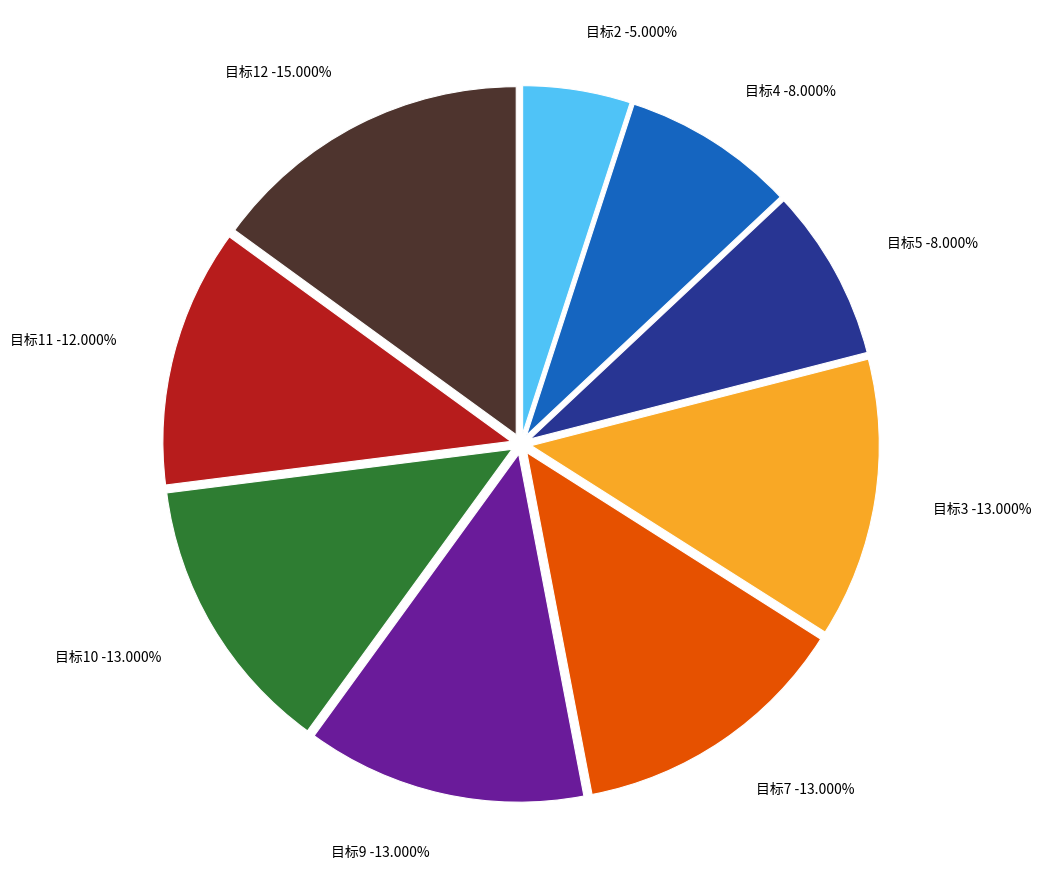

Combined, do 目标4 and 目标10 account for over 50%?

No